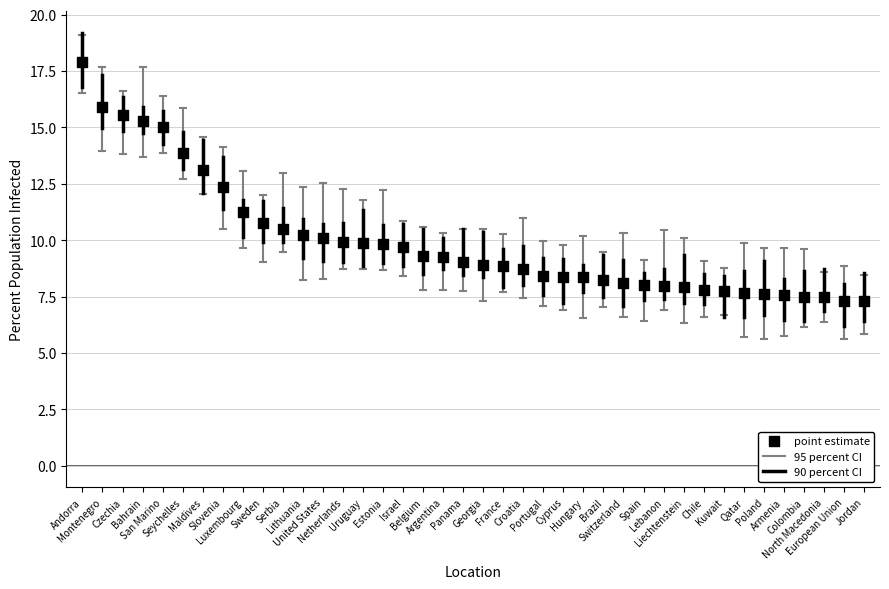

What Y value in the scatter plot is closest to 12?

12.3